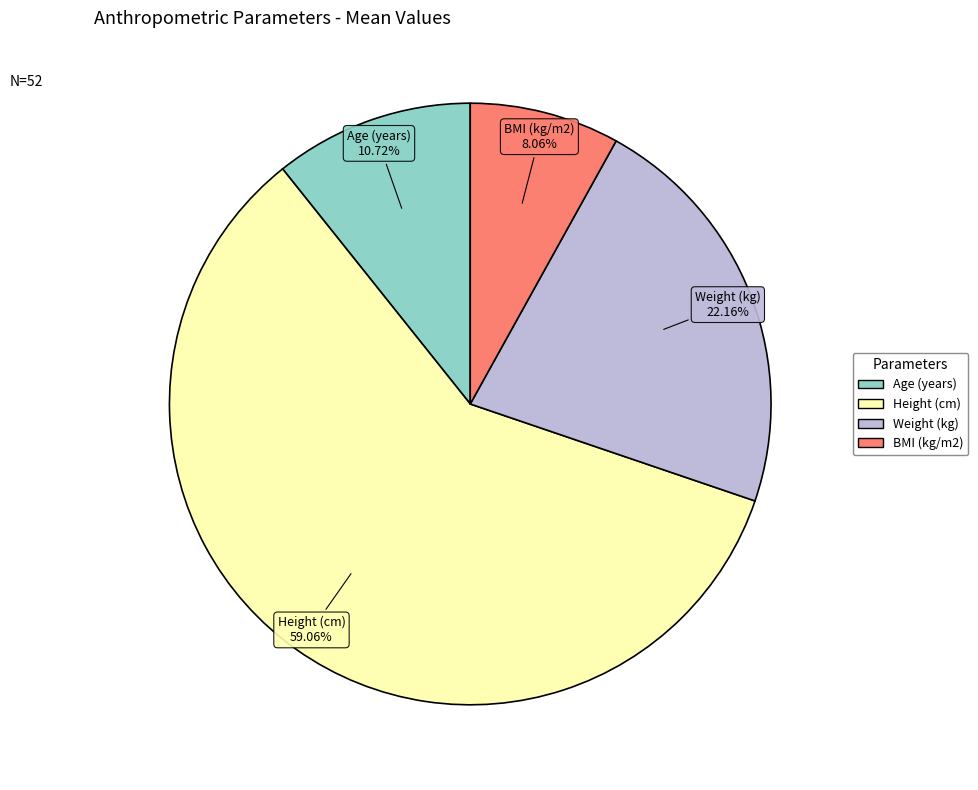

Which slice is the smallest?

BMI (kg/m2)